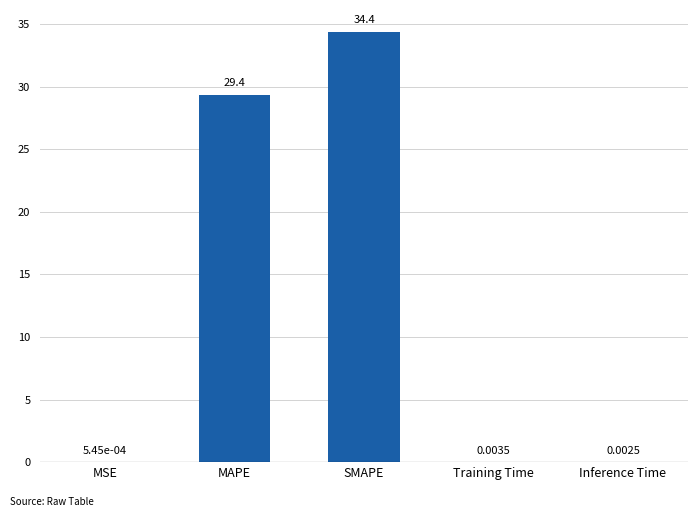

Which label corresponds to the largest value in the chart?

SMAPE